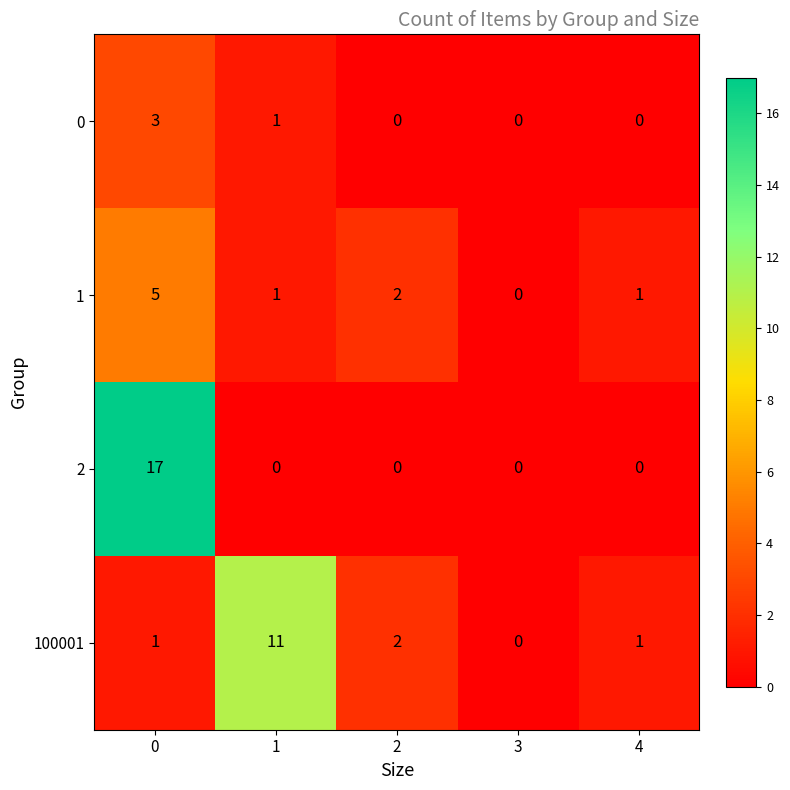

How many 0 values are between 0 and 1?

4